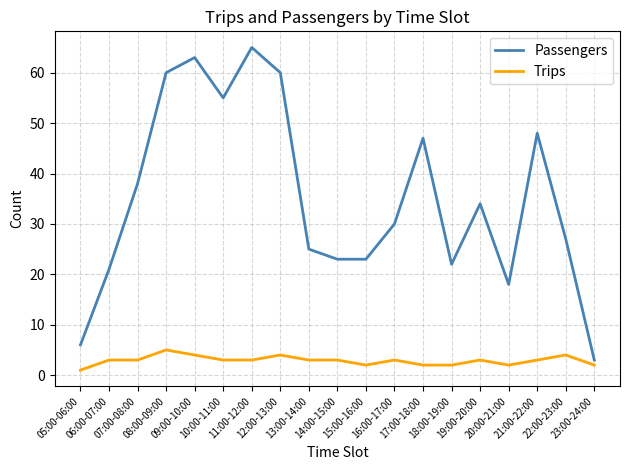

The Trips series shows 5 at 08:00-09:00. True or false?

True